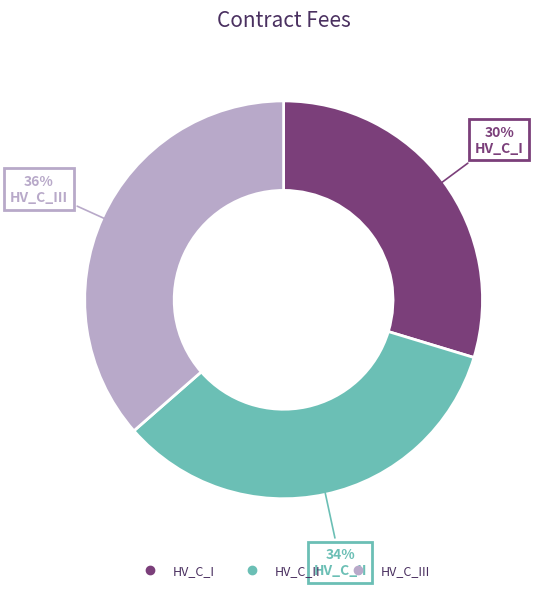

To the nearest percent, what is the average slice percentage?

33%